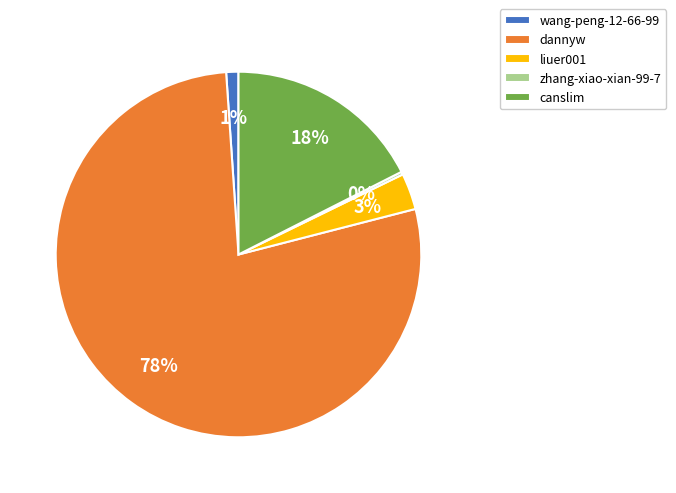

Between liuer001 and canslim, which is larger?

canslim